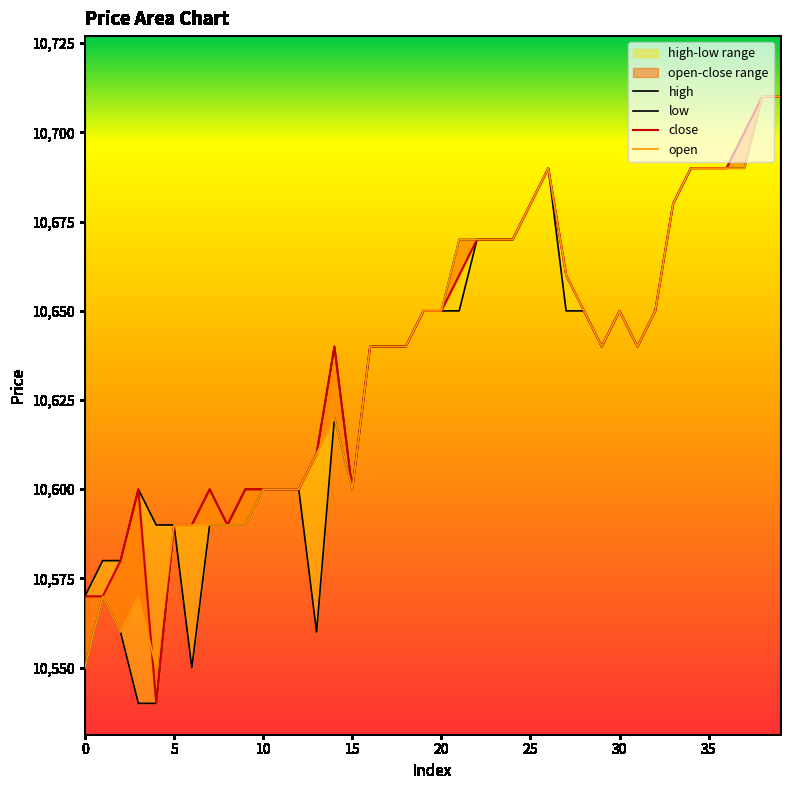

Is this an area chart (filled region under the line)?

No